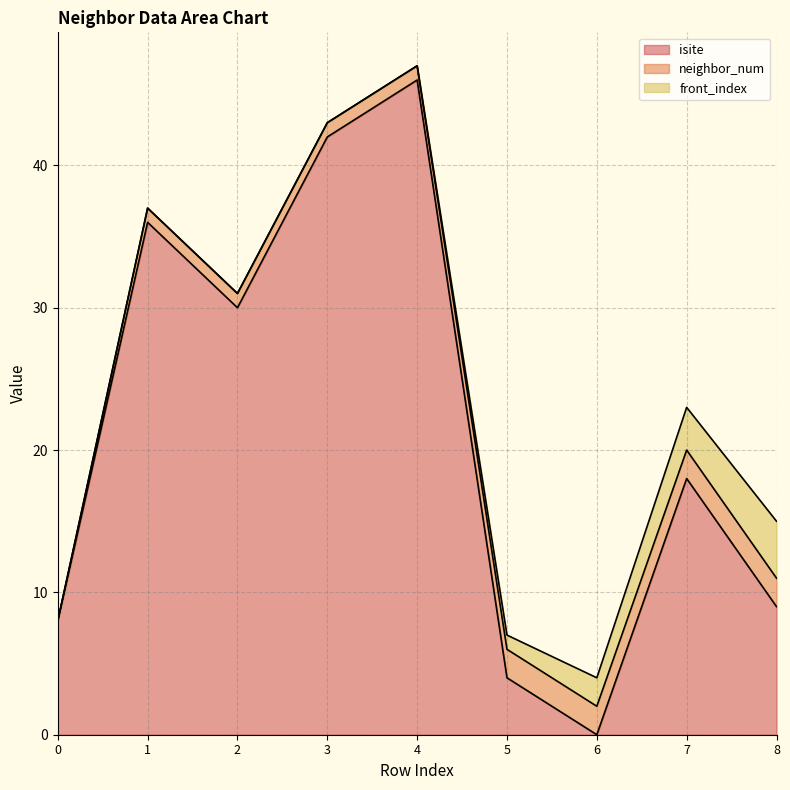

At which label does neighbor_num reach its peak?

5